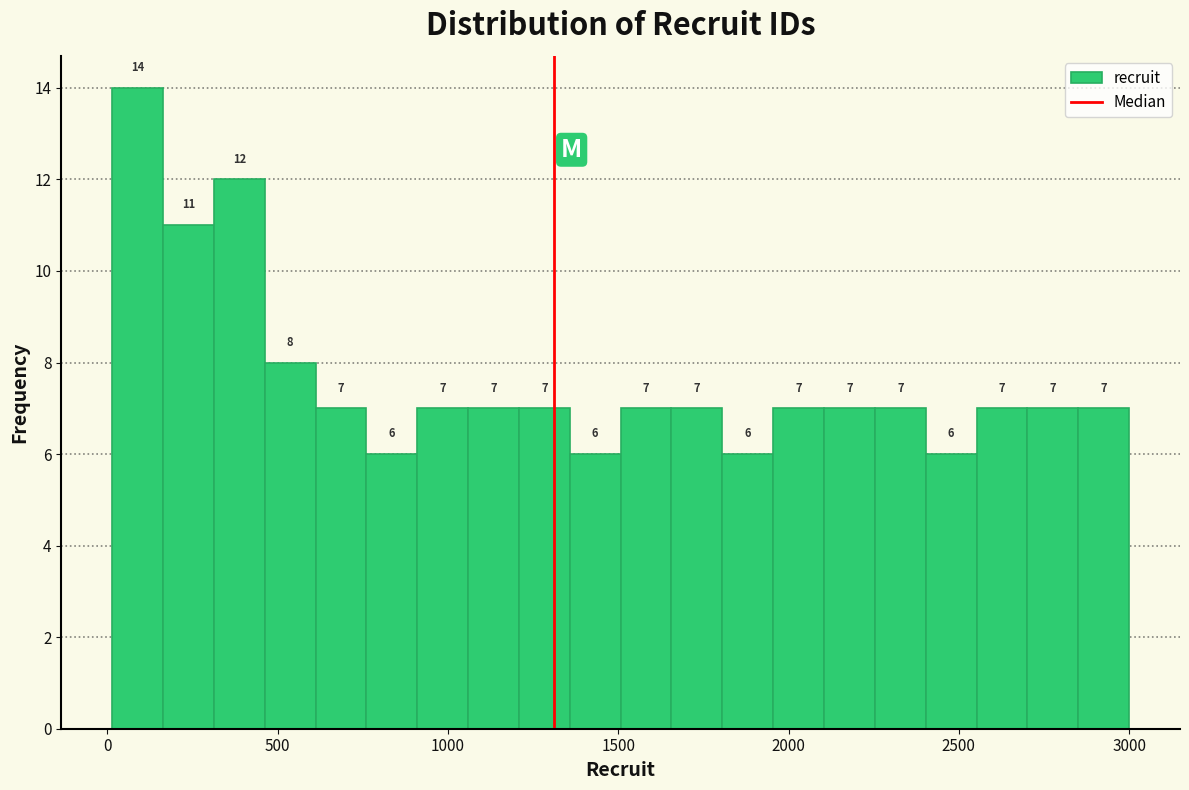

Around what value on the x-axis is the tallest bar? Give the approximate position of its centre, as read against the axis.

100